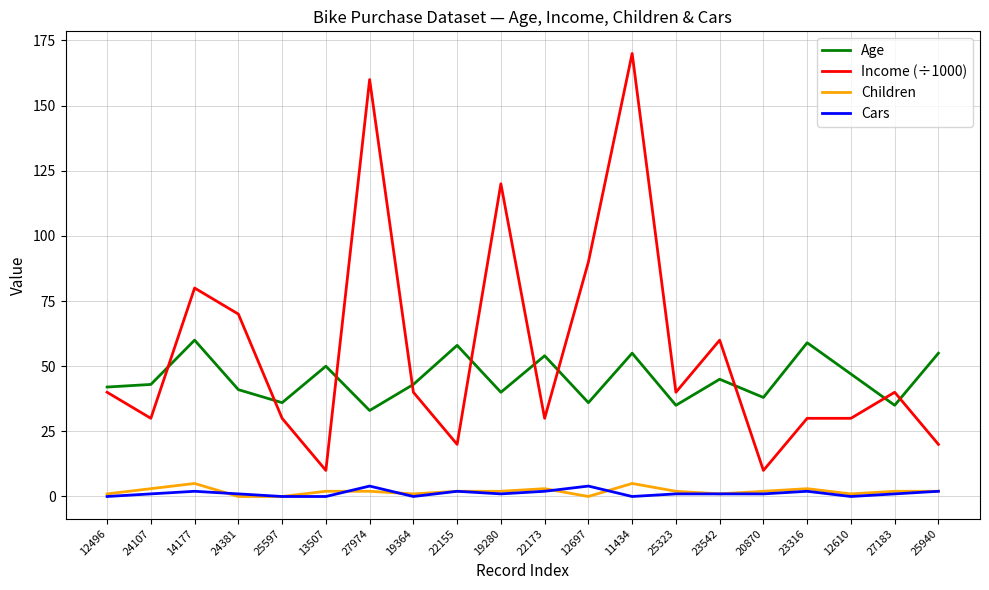

At which category is the sum across all series the highest?

11434